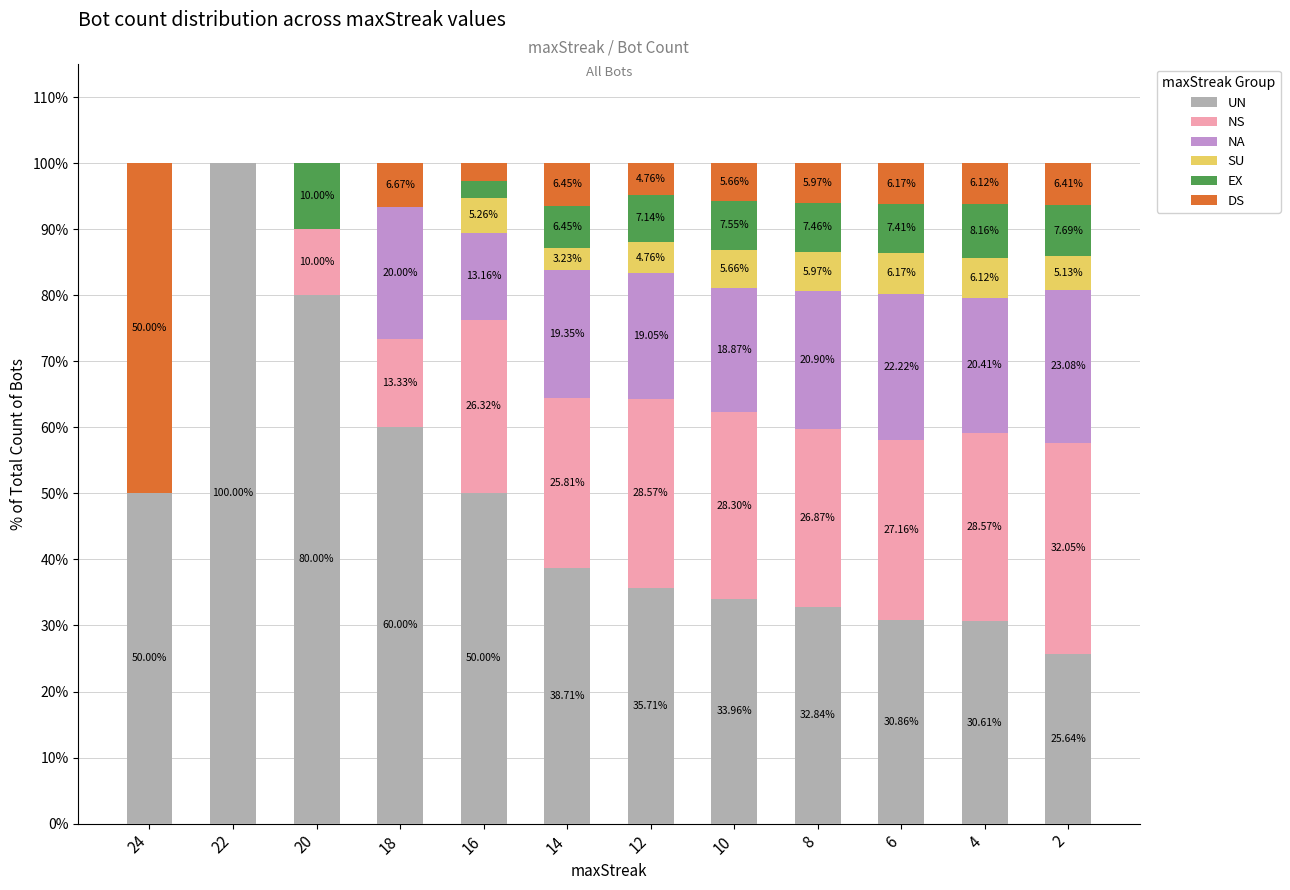

What is the total value across all series at 16?

100.0